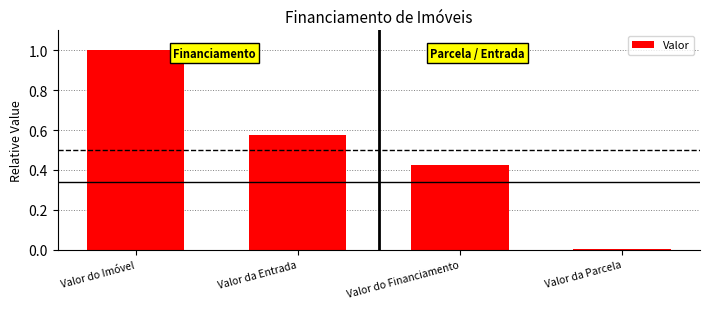

What is the change in value from Valor do Financiamento to Valor da Parcela?

-0.4